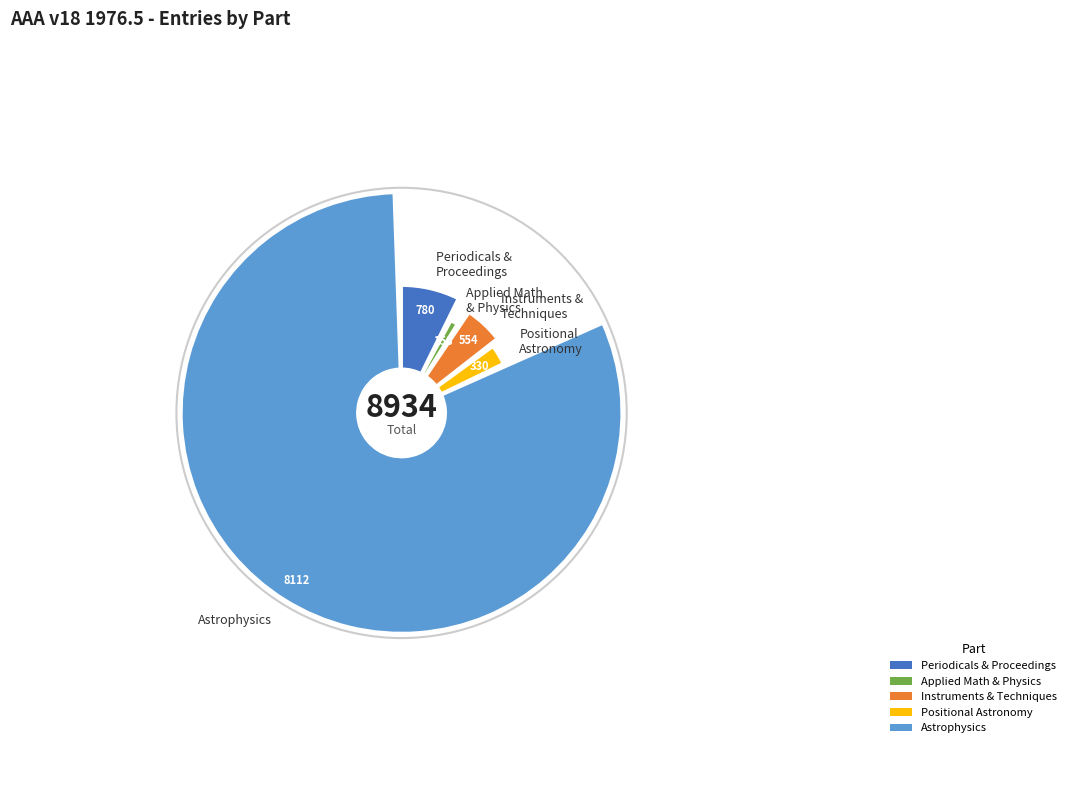

The Periodicals, Proceedings, Books slice represents 18% of the pie. True or false?

False